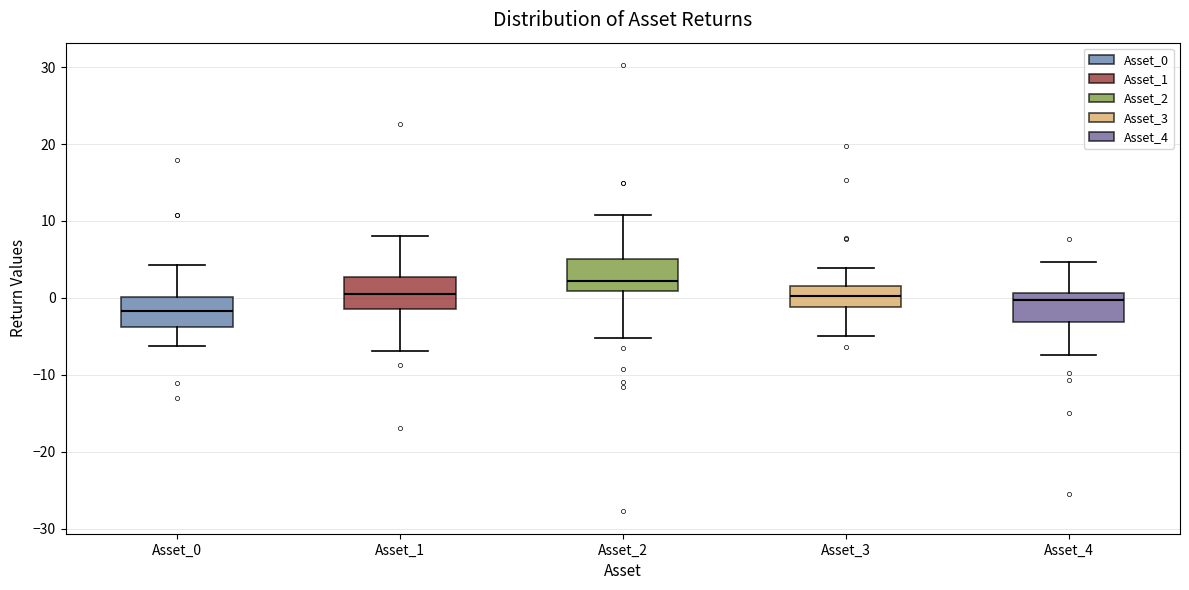

Reading left to right, transcribe this box plot: for each box, give where its median line is, the range the box spans, and where its two whiskers end, as read against the y-axis. The values are not printed on the chart, so give them approximately, as read against the axis.

Asset_0: median -2, box -4 to 0, whiskers -6 to 4
Asset_1: median 0, box -2 to 3, whiskers -7 to 8
Asset_2: median 2, box 1 to 5, whiskers -5 to 11
Asset_3: median 0, box -1 to 2, whiskers -5 to 4
Asset_4: median 0, box -3 to 1, whiskers -7 to 5